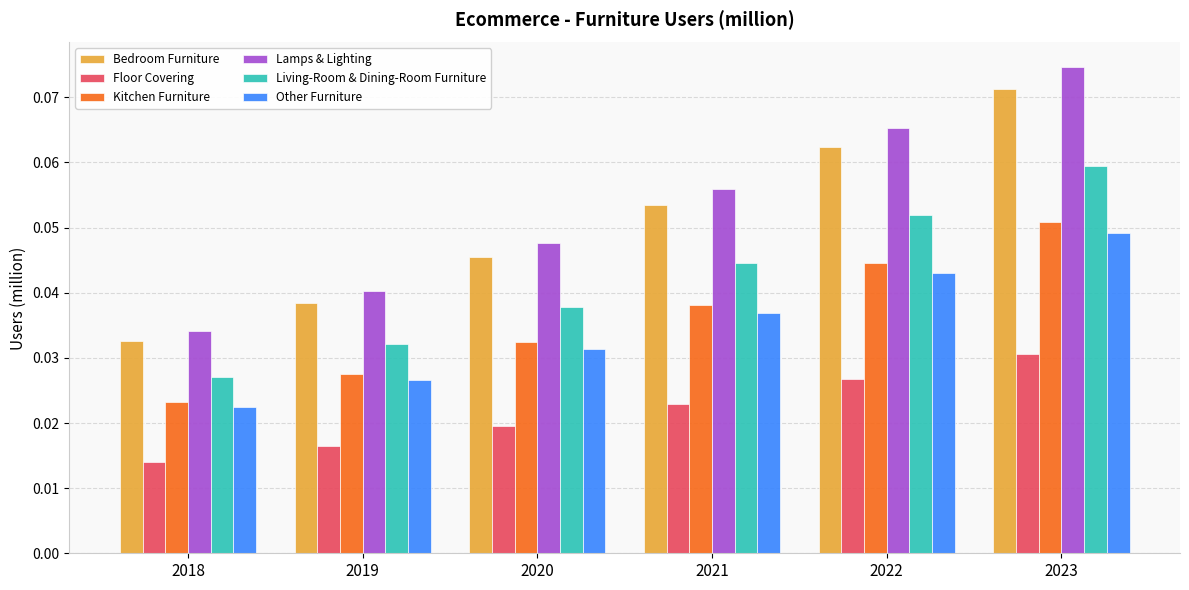

What are all the series names shown in the legend?

Bedroom Furniture, Floor Covering, Kitchen Furniture, Lamps & Lighting, Living-Room & Dining-Room Furniture, Other Furniture